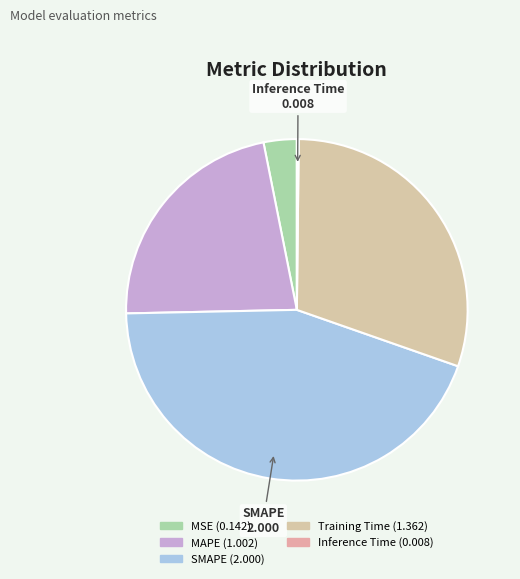

What is the change in value from MAPE to Inference Time?

-1.0